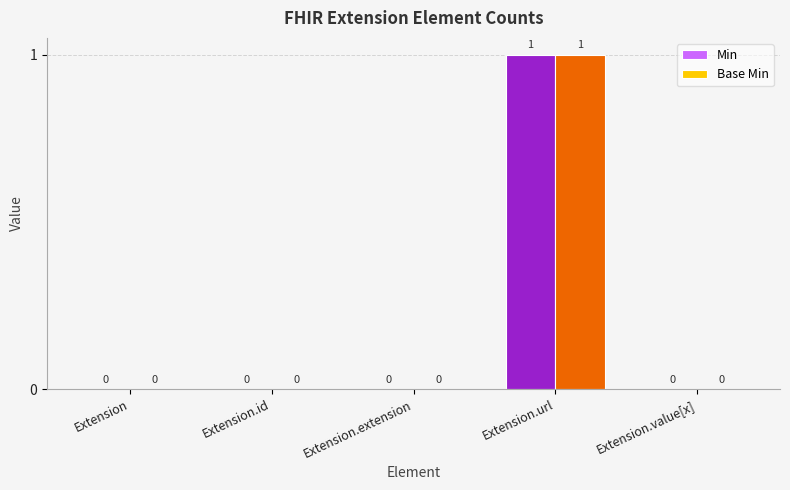

At which category is the sum across all series the highest?

Extension.url